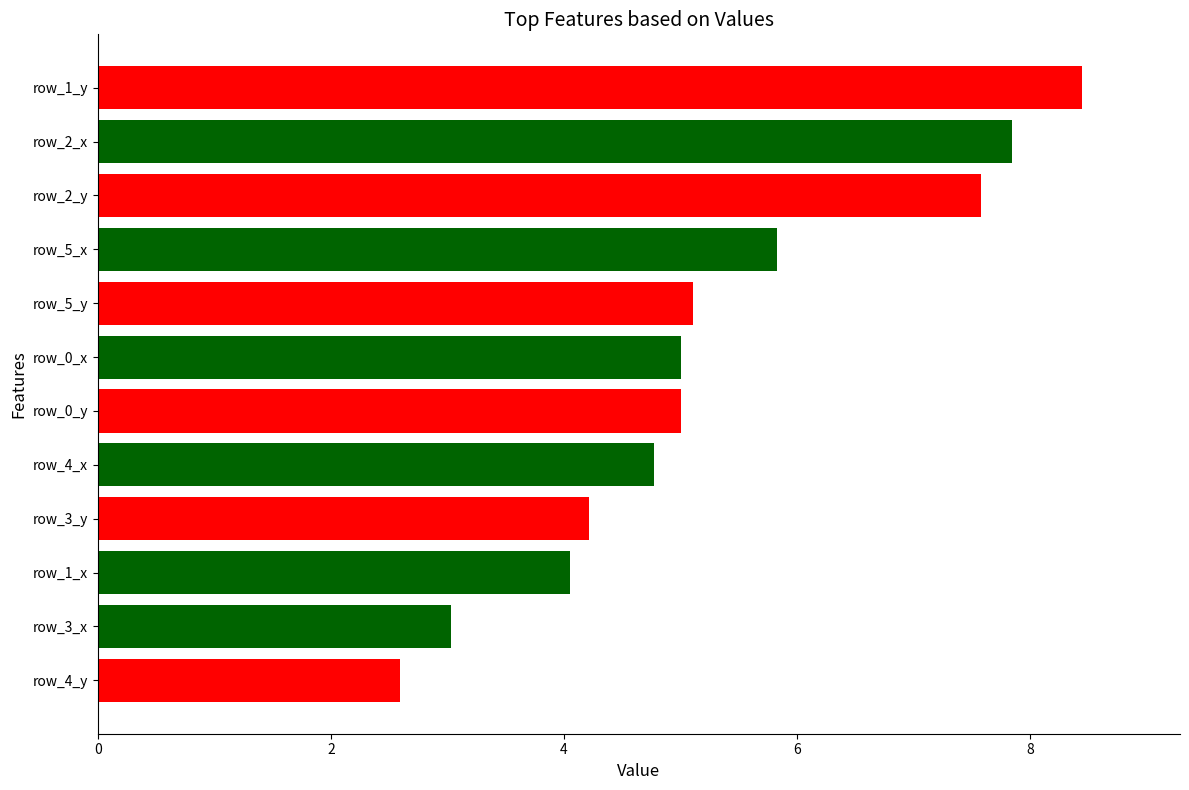

What is the smallest value displayed?

2.6